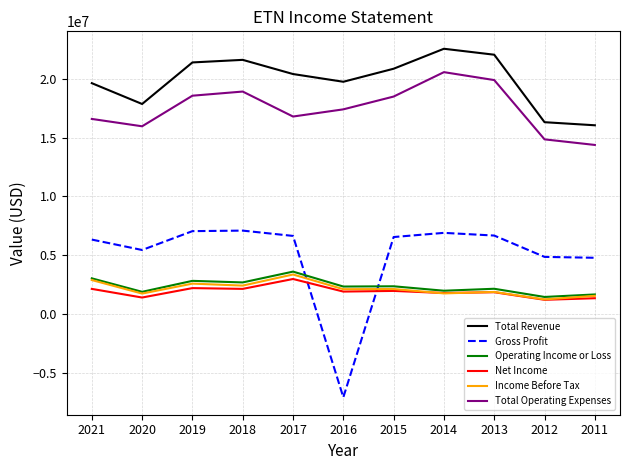

True or false: Total Revenue and Income Before Tax intersect in this chart.

False